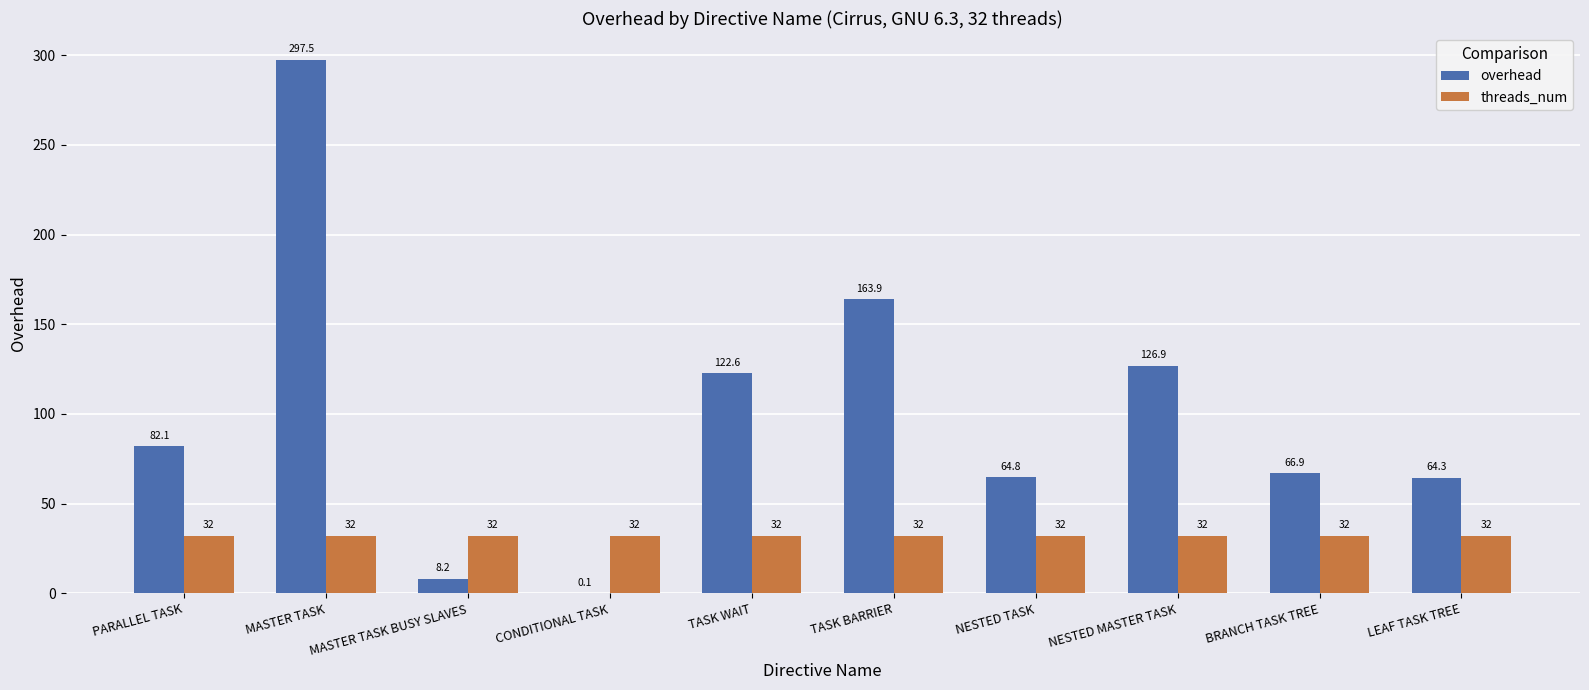

What is the total value across all series at MASTER TASK BUSY SLAVES?

40.2